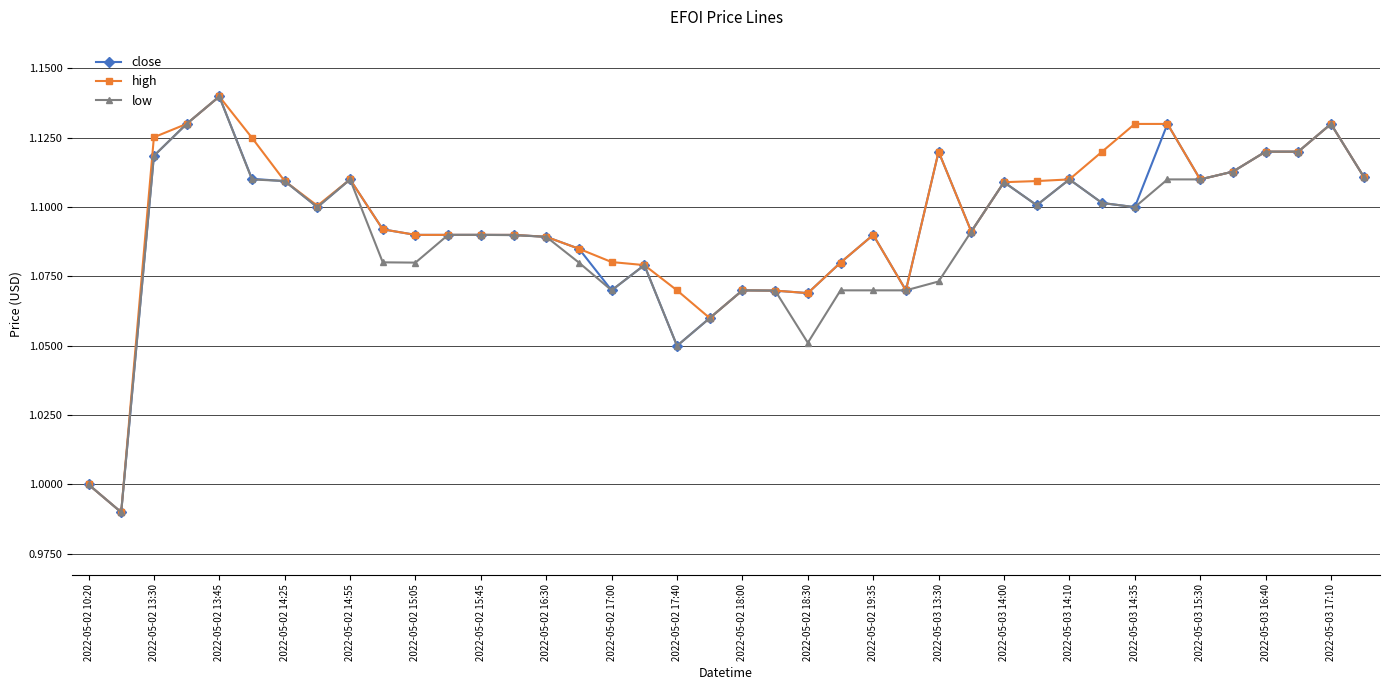

True or false: high has more than 2 interior local peaks.

True